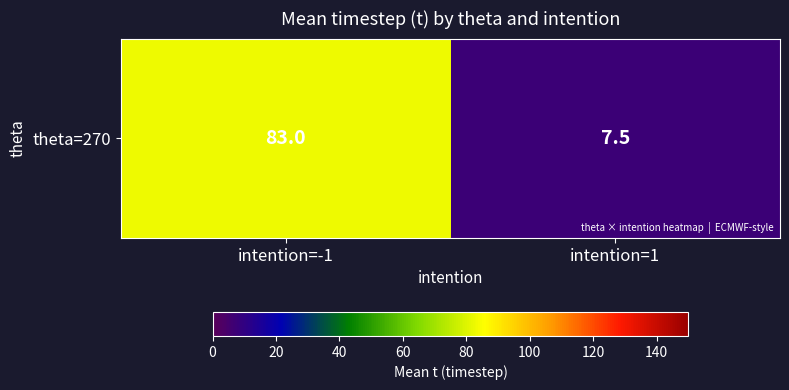

What is the difference between the maximum and minimum values?

75.5